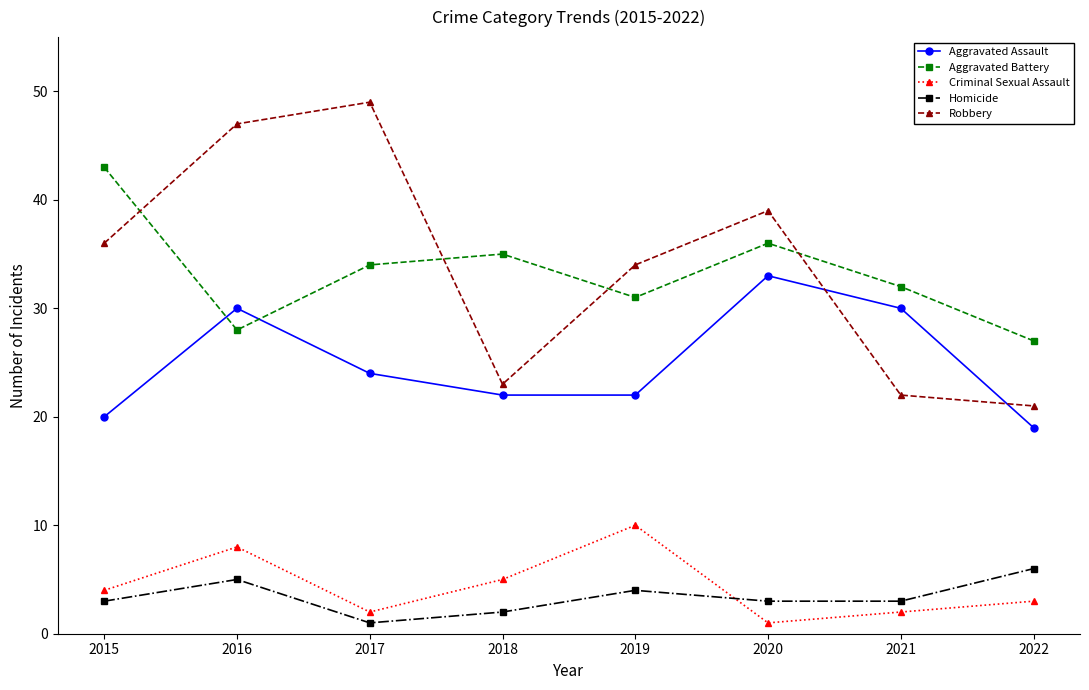

Which category has the lowest value in the Homicide series?

2017